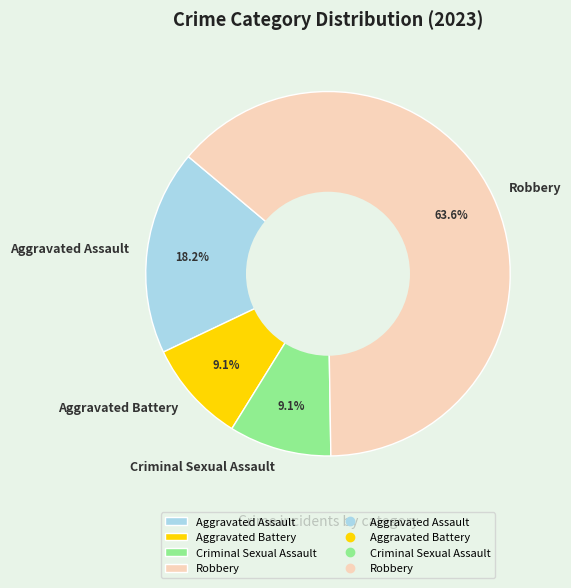

Which slice is the largest?

Robbery